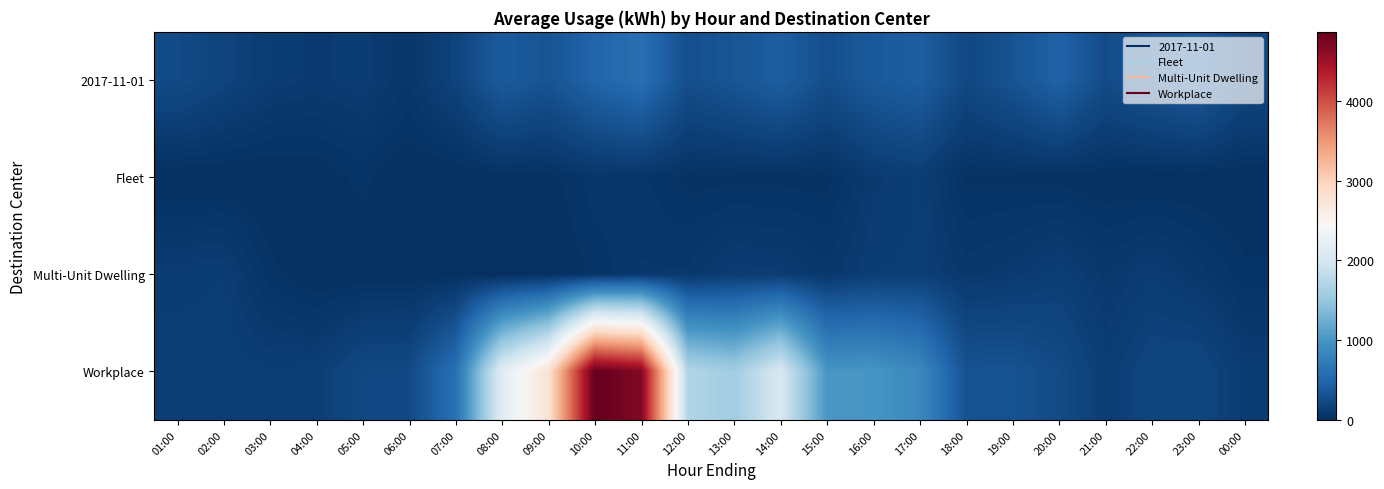

How many distinct data groups are displayed?

4